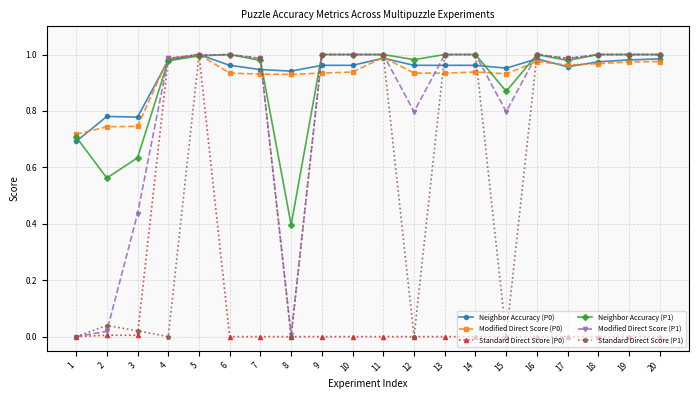

True or false: Modified Direct Score (P0) has a value of 0.5 at 4.

False